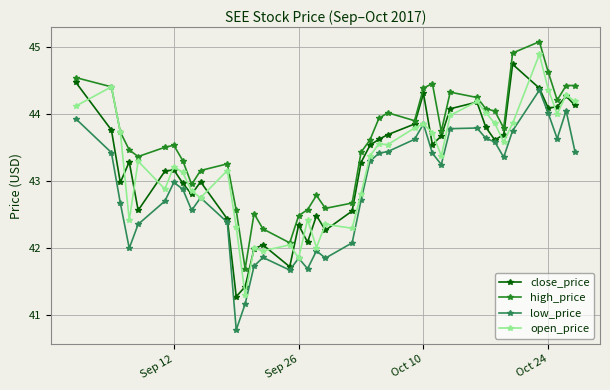

What is the value of the close_price point at the 3rd from the left?

43.0